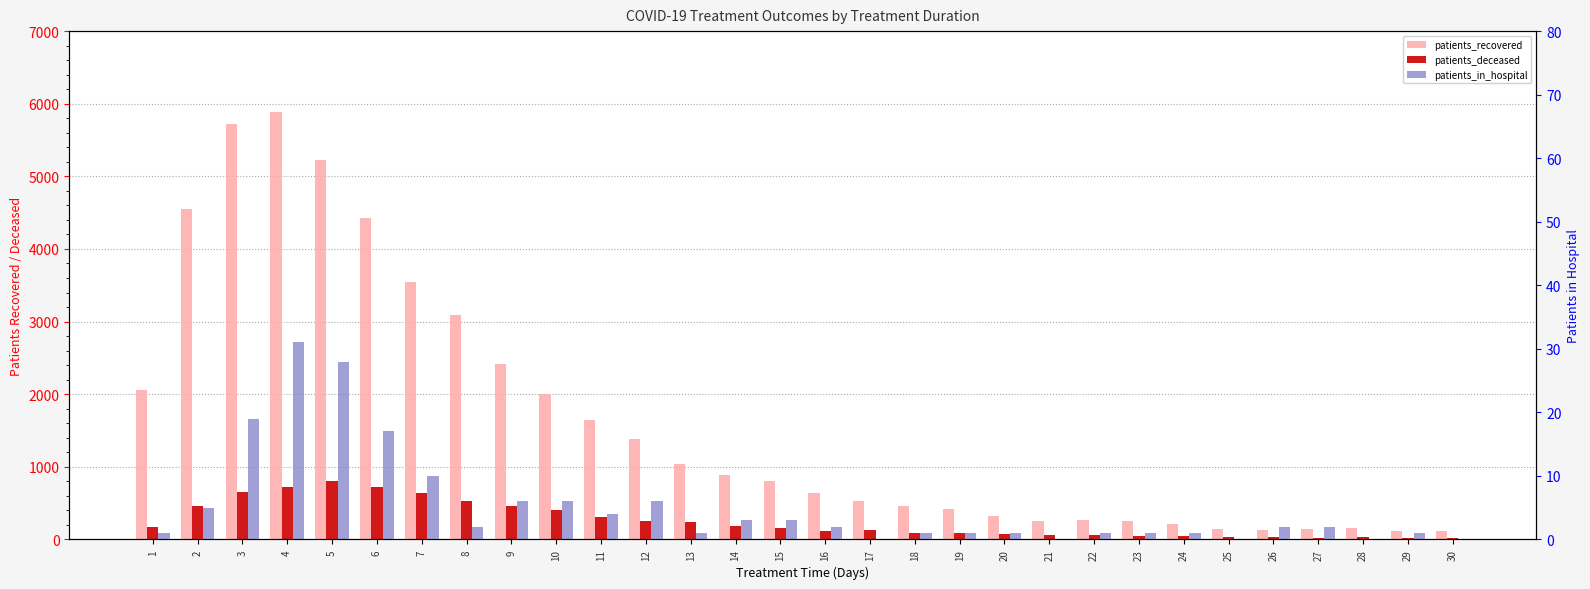

Reading left to right, what are all the values shown in this chart?

patients_recovered: 1=2056	2=4555	3=5715	4=5888	5=5230	6=4432	7=3549	8=3092	9=2422	10=2006	11=1639	12=1379	13=1044	14=894	15=808	16=641	17=526	18=466	19=413	20=326	21=258	22=274	23=259	24=214	25=147	26=132	27=146	28=152	29=113	30=115
patients_deceased: 1=172	2=460	3=652	4=726	5=810	6=724	7=637	8=532	9=454	10=400	11=309	12=258	13=247	14=180	15=153	16=121	17=128	18=95	19=93	20=74	21=58	22=61	23=41	24=41	25=36	26=32	27=24	28=32	29=21	30=16
patients_in_hospital: 1=1	2=5	3=19	4=31	5=28	6=17	7=10	8=2	9=6	10=6	11=4	12=6	13=1	14=3	15=3	16=2	17=0	18=1	19=1	20=1	21=0	22=1	23=1	24=1	25=0	26=2	27=2	28=0	29=1	30=0